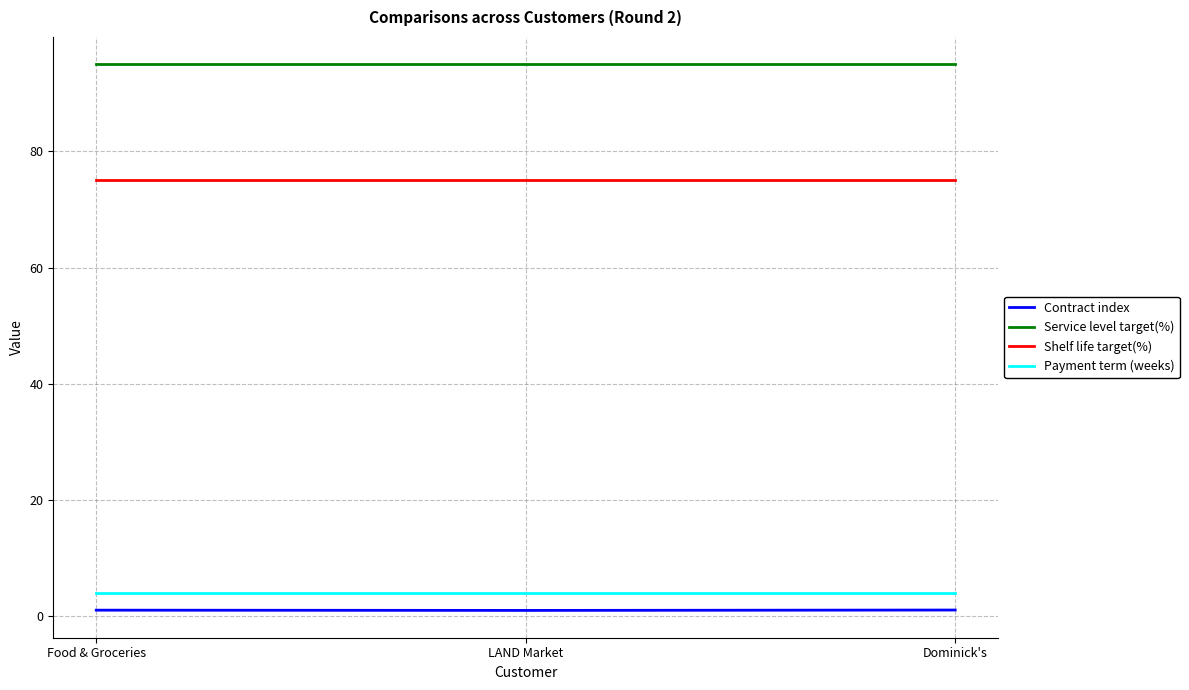

Is the value of Contract index at Food & Groceries greater than the value of Service level target(%) at Food & Groceries?

No